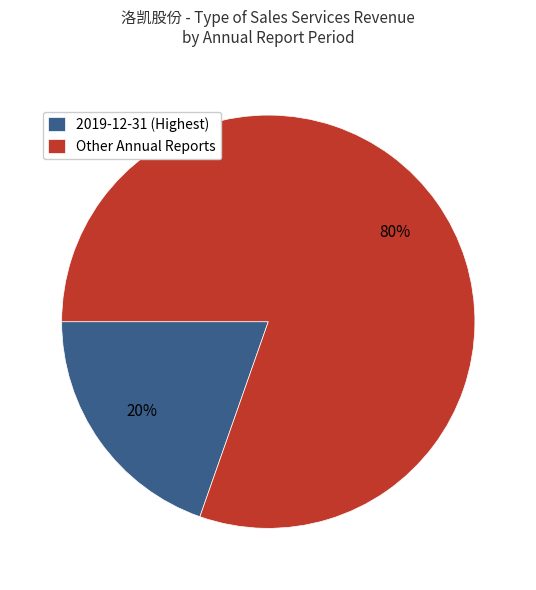

The 2019-12-31 (Highest) slice represents 31% of the pie. True or false?

False